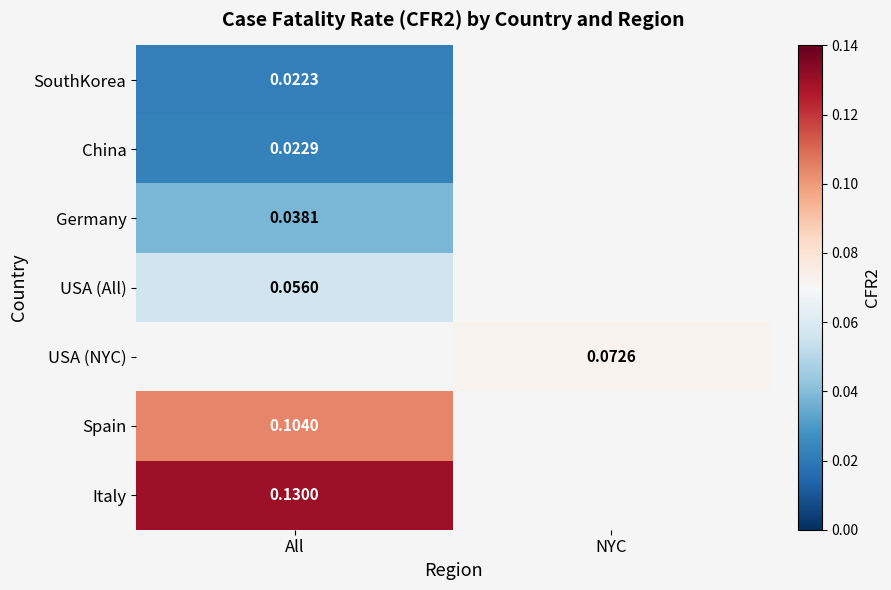

Rank the series by their average value, from lowest to highest.

SouthKorea, China, Germany, USA (All), USA (NYC), Spain, Italy